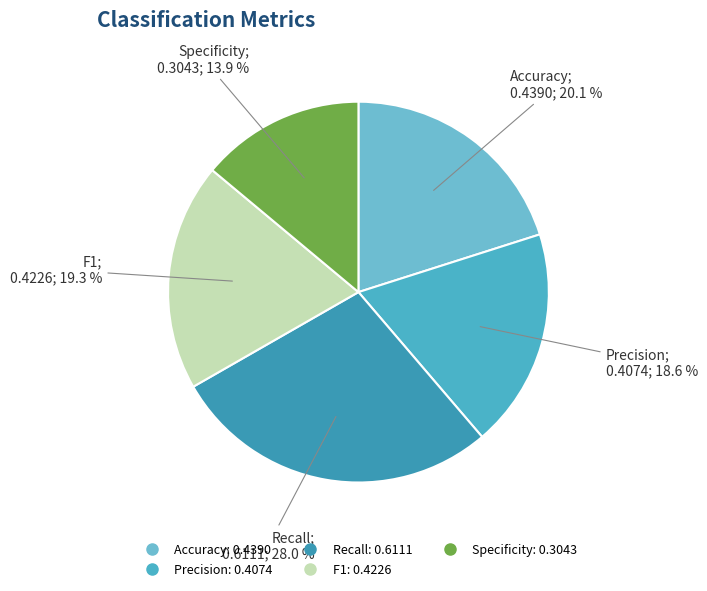

Is there a majority slice in this chart?

No